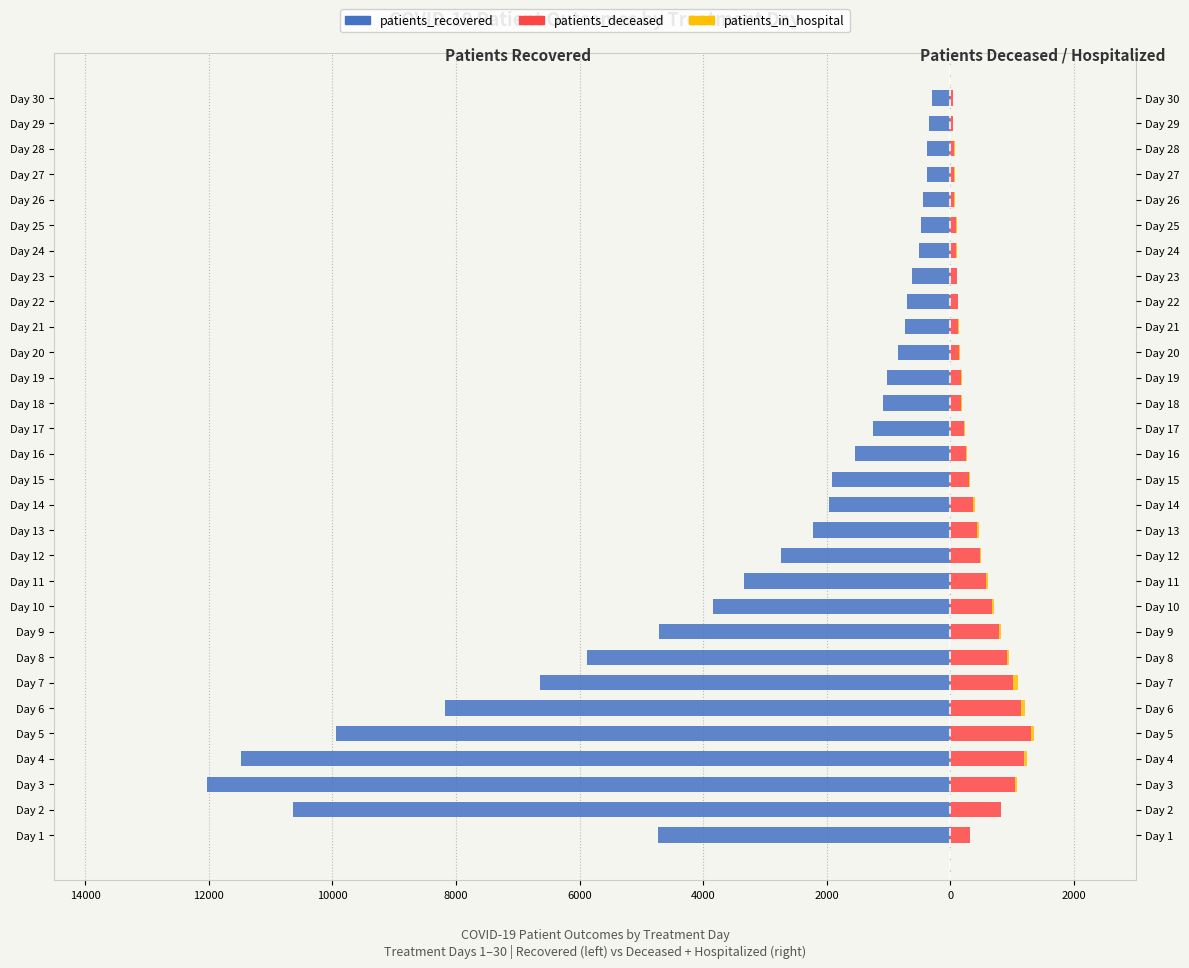

Count the number of data series in this chart.

3